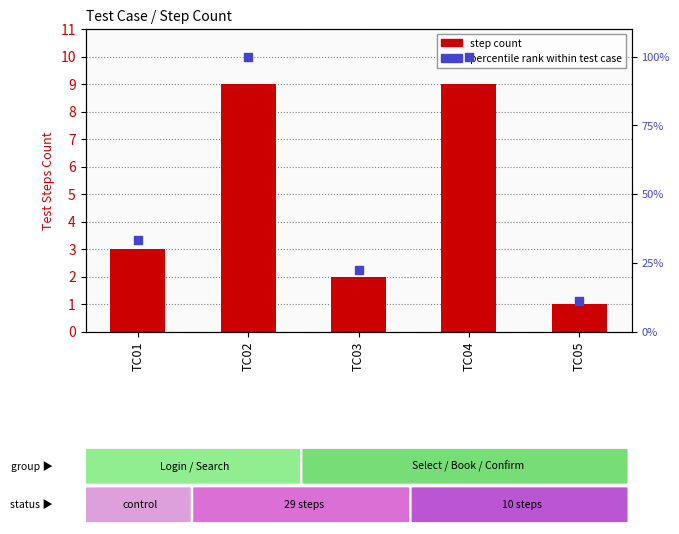

Is the value of step count at TC04 greater than the value of percentile rank within test case at TC03?

No